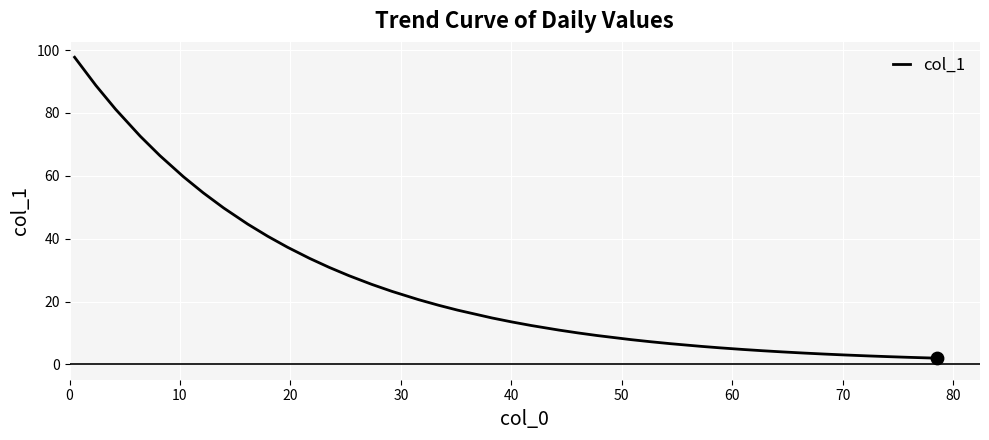

What is the greatest value displayed?

97.7